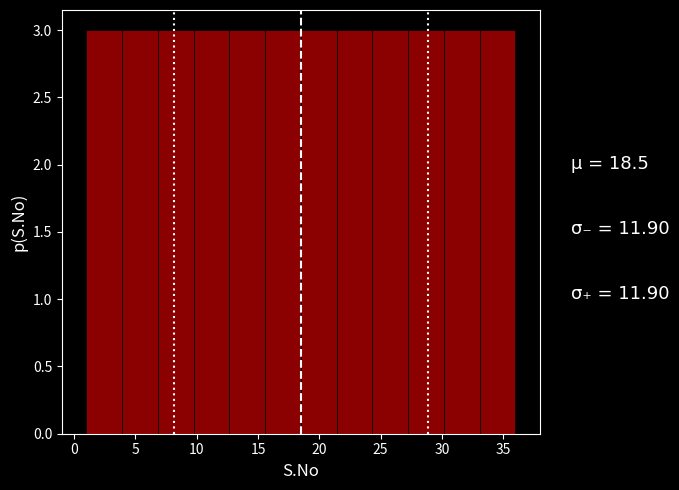

Reading left to right, list every bar in this chart as the range it spans on the x-axis followed by its height. Neither the bar edges nor the heights are printed on the chart, so give them approximately, as read against the axes.

1.0 to 4.0: 3
4.0 to 7.0: 3
7.0 to 10.0: 3
10.0 to 12.5: 3
12.5 to 15.5: 3
15.5 to 18.5: 3
18.5 to 21.5: 3
21.5 to 24.5: 3
24.5 to 27.5: 3
27.5 to 30.0: 3
30.0 to 33.0: 3
33.0 to 36.0: 3